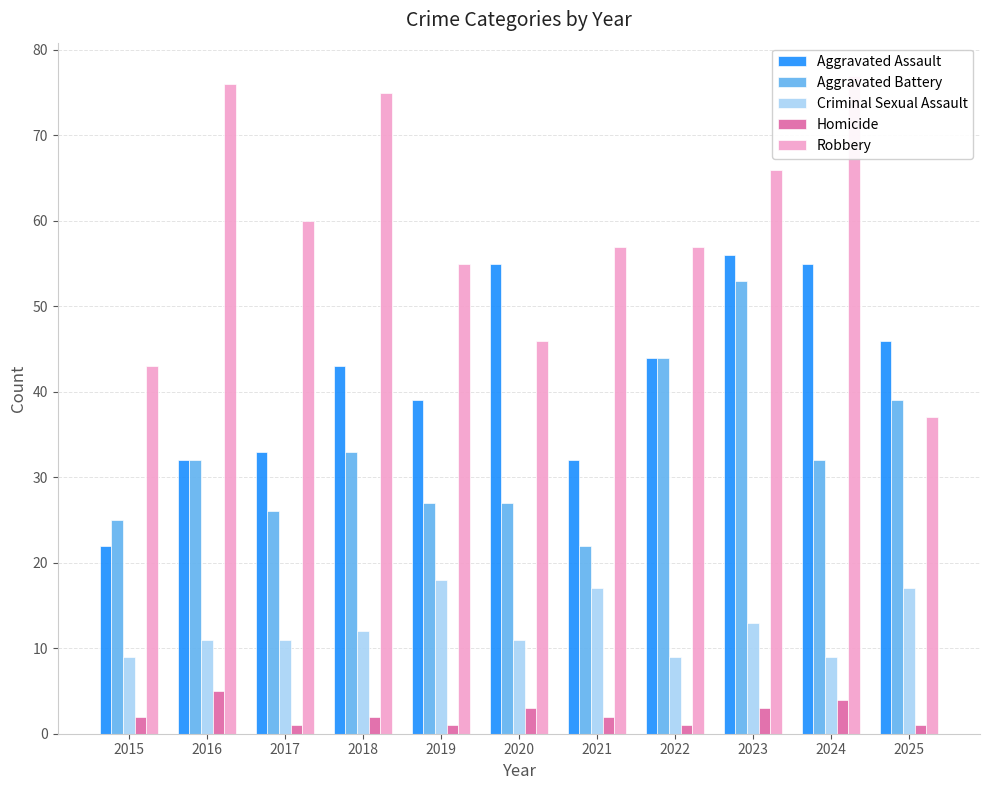

Reading right to left, extract all data points from this chart.

Aggravated Assault: 2025=46	2024=55	2023=56	2022=44	2021=32	2020=55	2019=39	2018=43	2017=33	2016=32	2015=22
Aggravated Battery: 2025=39	2024=32	2023=53	2022=44	2021=22	2020=27	2019=27	2018=33	2017=26	2016=32	2015=25
Criminal Sexual Assault: 2025=17	2024=9	2023=13	2022=9	2021=17	2020=11	2019=18	2018=12	2017=11	2016=11	2015=9
Homicide: 2025=1	2024=4	2023=3	2022=1	2021=2	2020=3	2019=1	2018=2	2017=1	2016=5	2015=2
Robbery: 2025=37	2024=77	2023=66	2022=57	2021=57	2020=46	2019=55	2018=75	2017=60	2016=76	2015=43